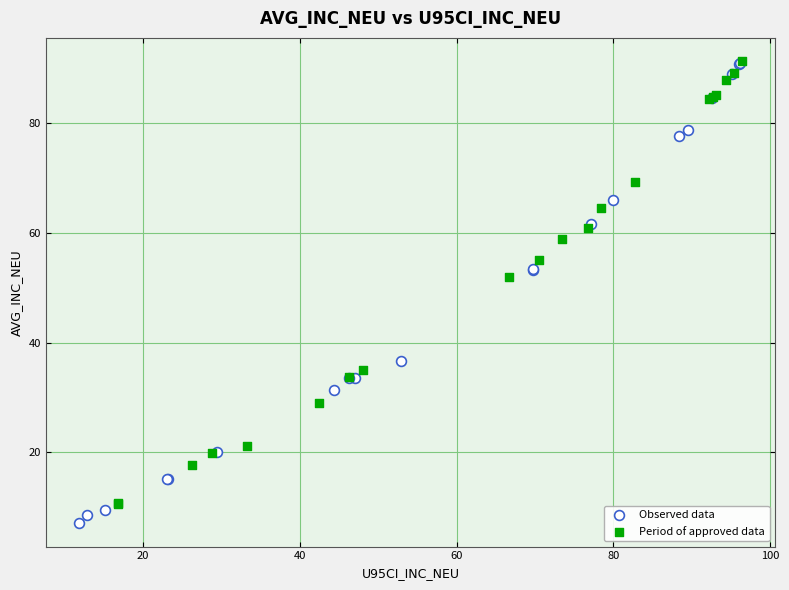

Which series has the widest spread of Y values?

Observed data